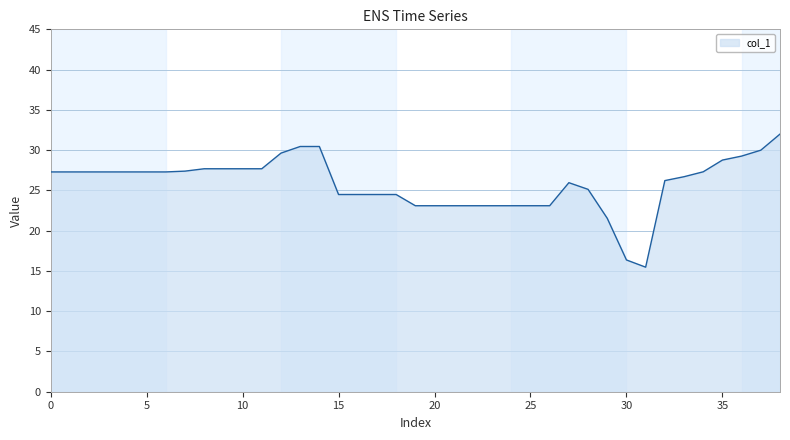

How many lines are shown in the chart?

1